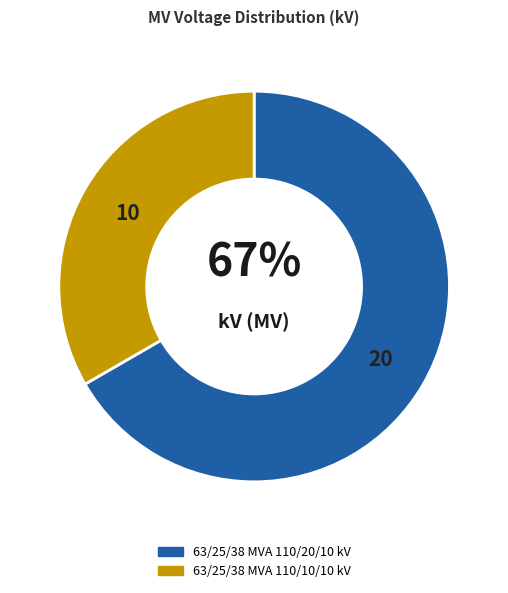

Rank the categories by value from highest to lowest.

63/25/38 MVA 110/20/10 kV, 63/25/38 MVA 110/10/10 kV